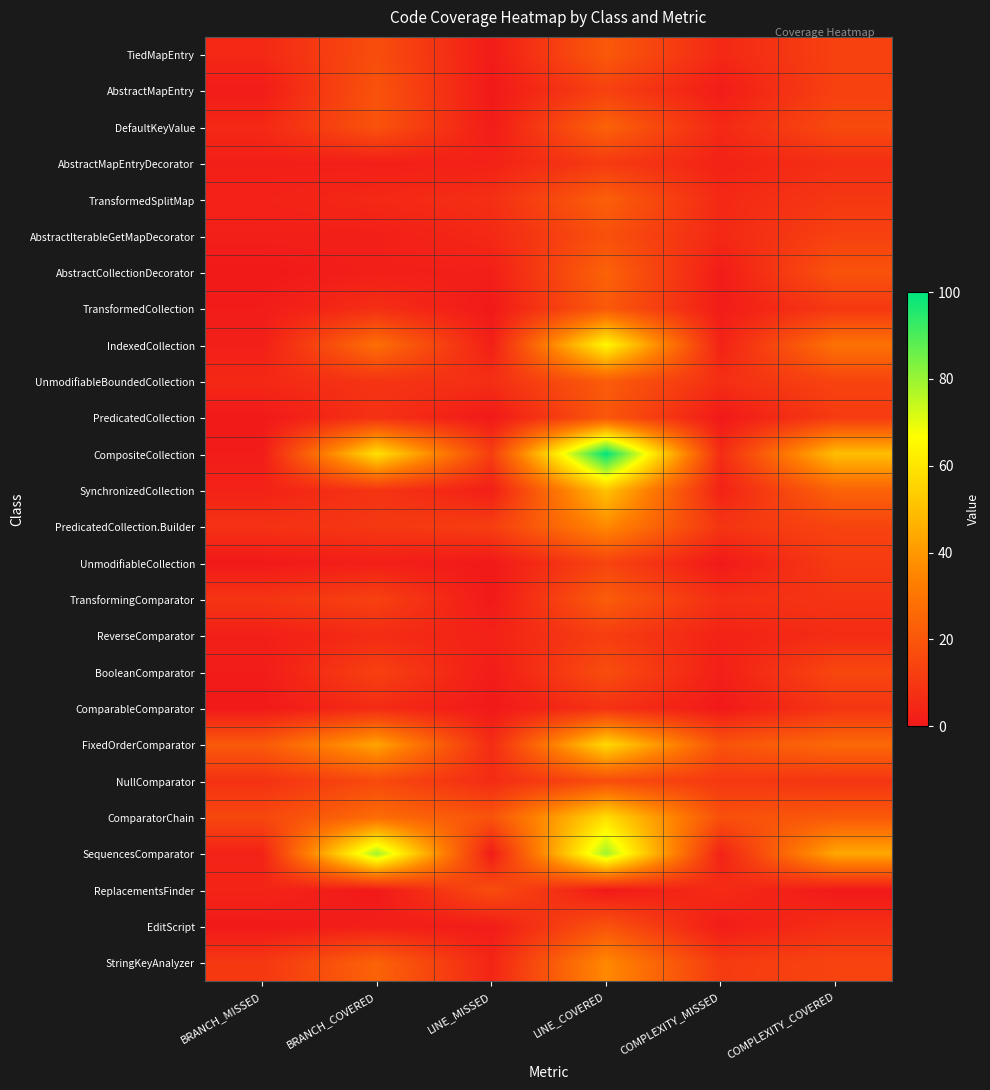

Count the number of data series in this chart.

26